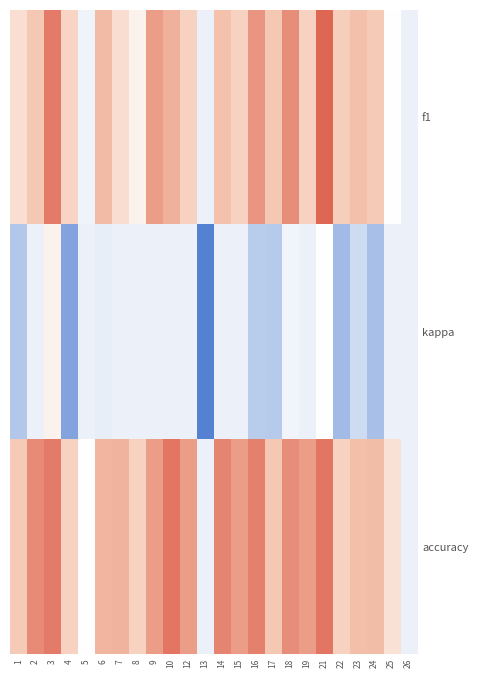

Between 21 and 8, which is larger?

21